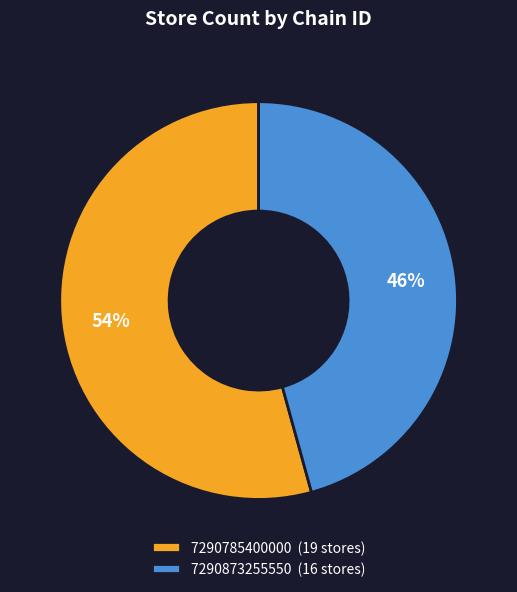

Rank the categories by value from highest to lowest.

7290785400000, 7290873255550